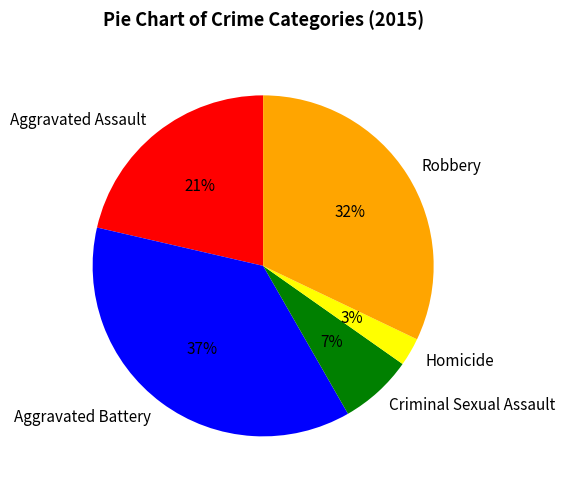

Between Aggravated Battery and Criminal Sexual Assault, which is larger?

Aggravated Battery